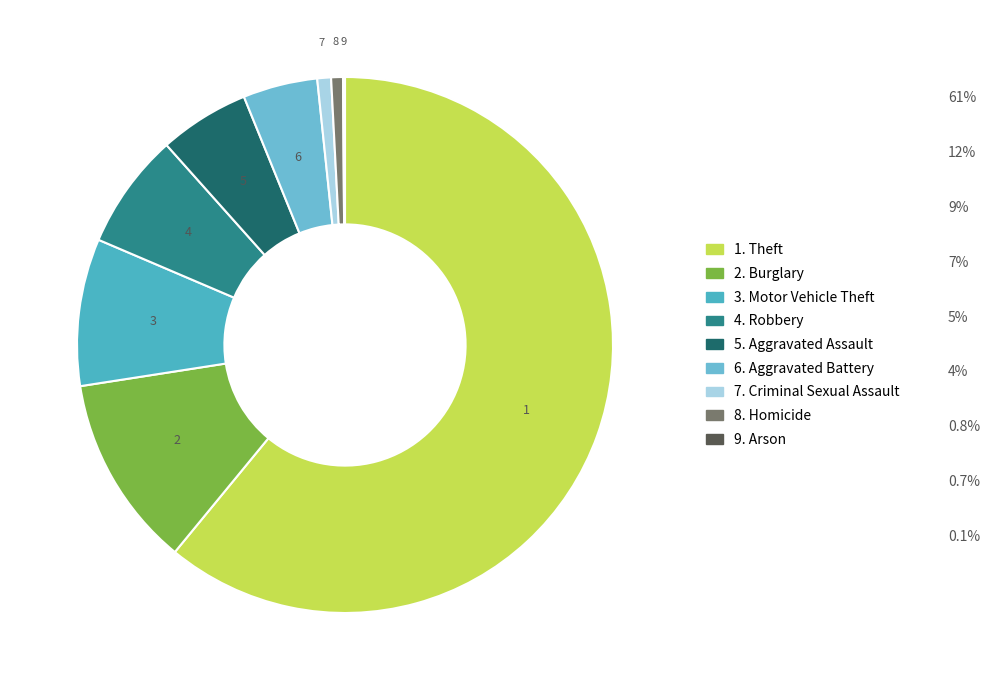

Which category has the smallest portion of the pie?

Arson